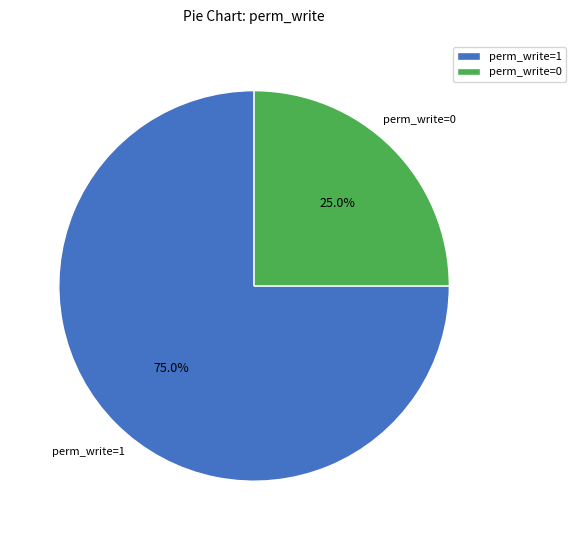

Is there any slice that represents more than half of the pie?

Yes